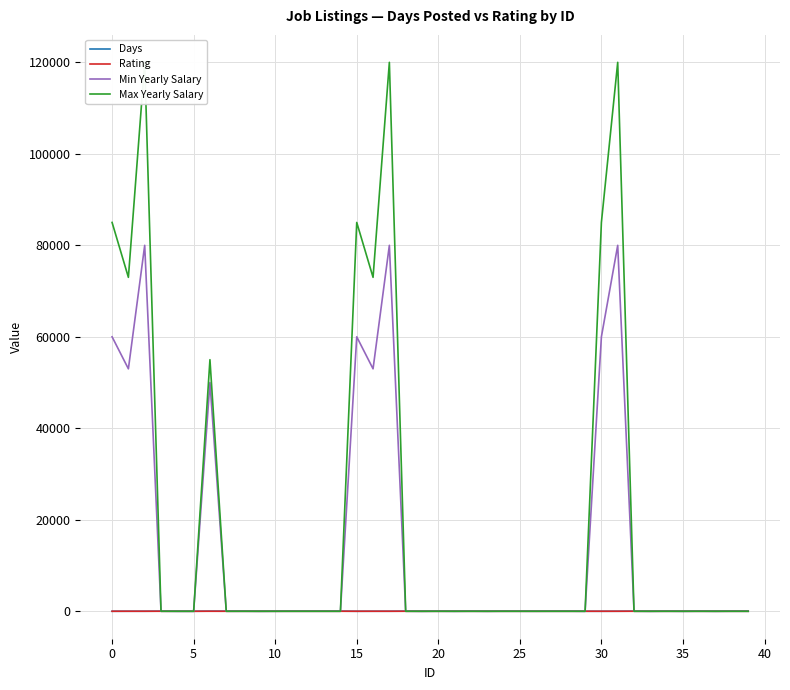

After their last crossing, which series has the higher values: Max Yearly Salary or Rating?

Rating